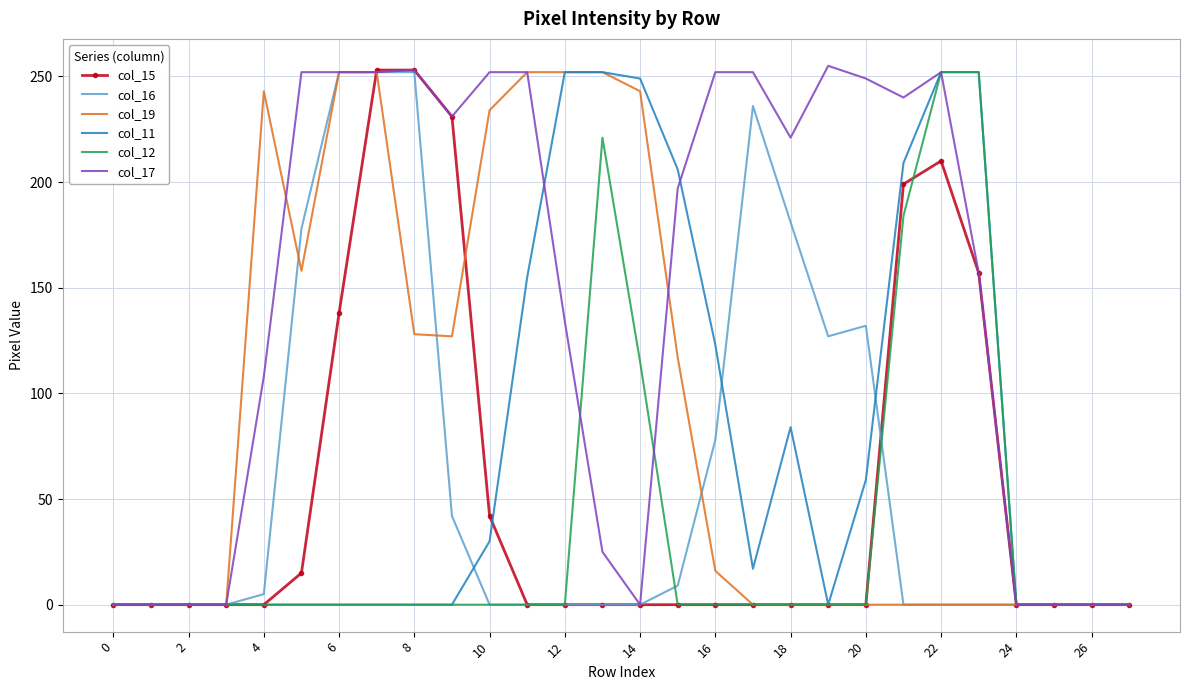

Which series has the largest total across all categories?

col_17